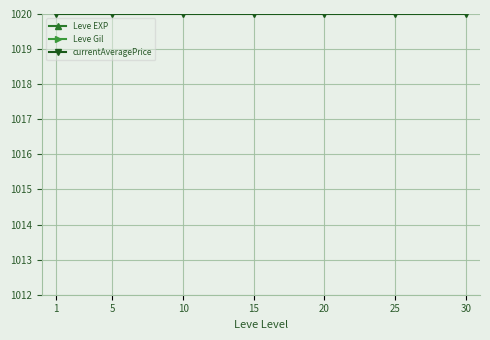

Where is Leve EXP nearest to the value 1521?

20